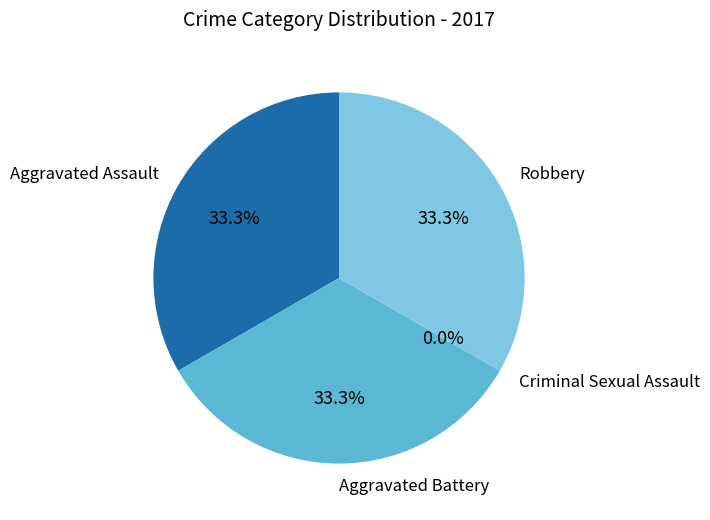

To the nearest percent, what is the difference between the Robbery and Criminal Sexual Assault slice percentages?

33%